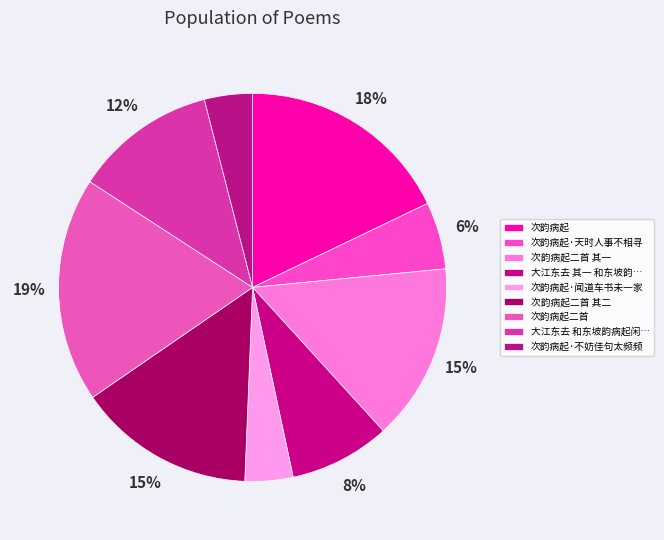

What percentage is the 次韵病起·天时人事不相寻 slice, to the nearest percent?

6%